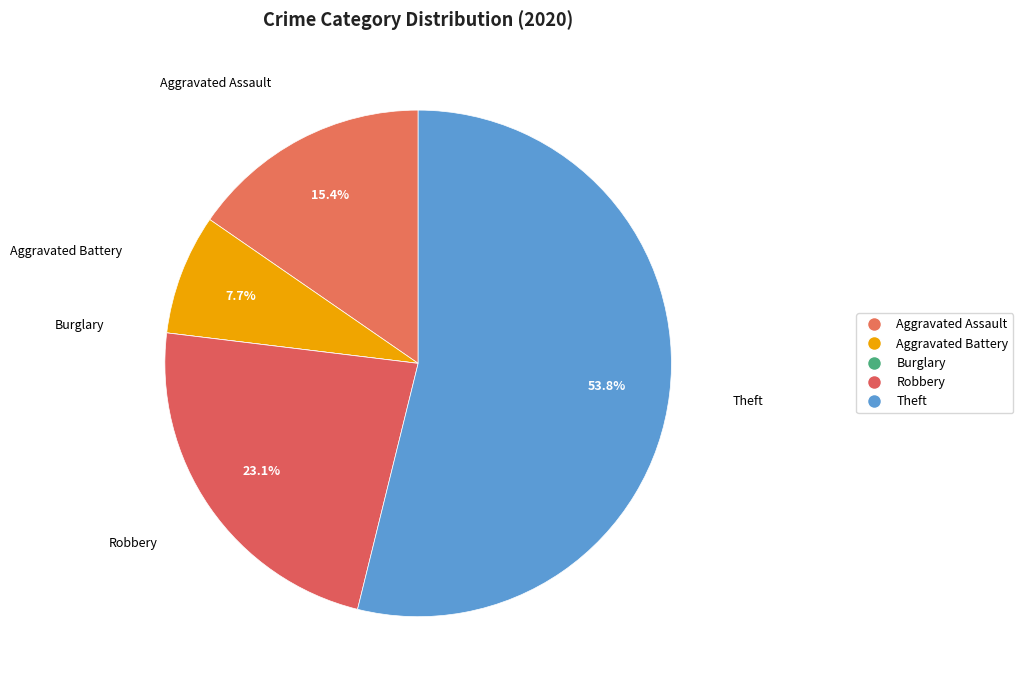

Which category has the smallest portion of the pie?

Burglary